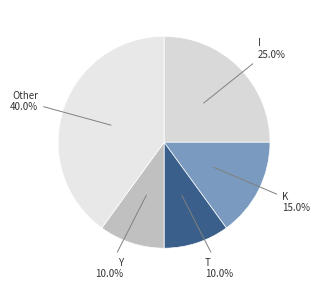

What is the ratio of the value at I to the value at Y?

2.5